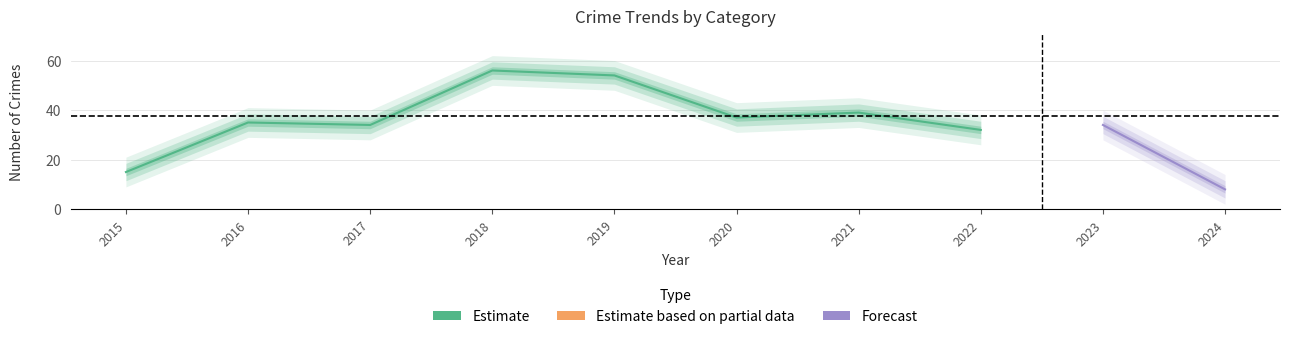

Is it true that Aggravated Battery equals 2 at 2020?

False